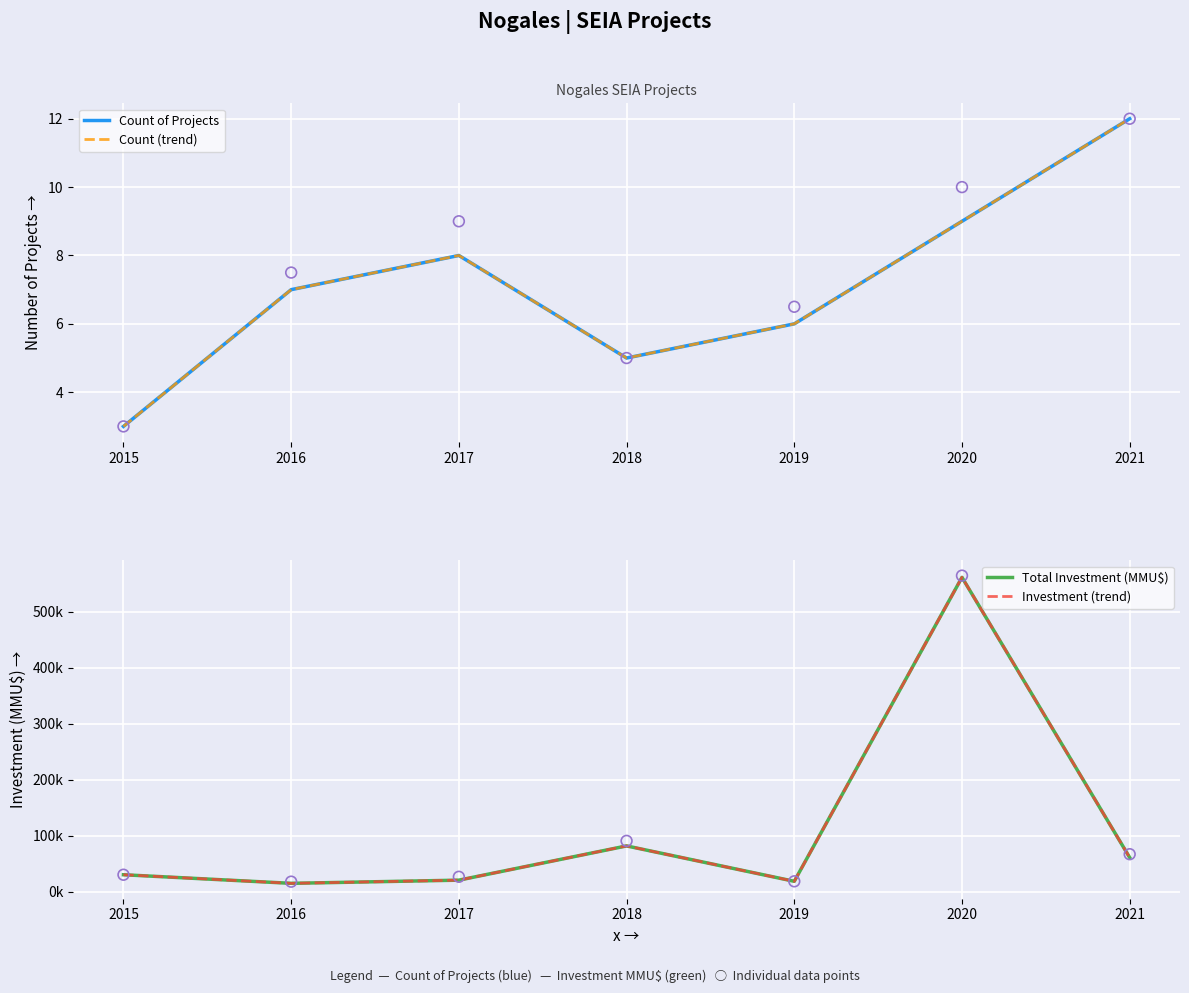

At how many categories does at least one series exceed 65449?

2